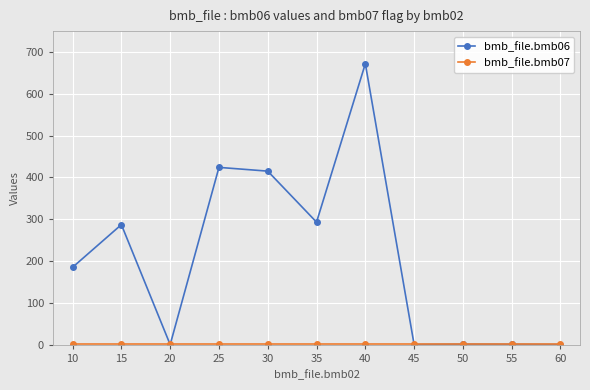

Which series has the largest range (max minus min)?

bmb_file.bmb06